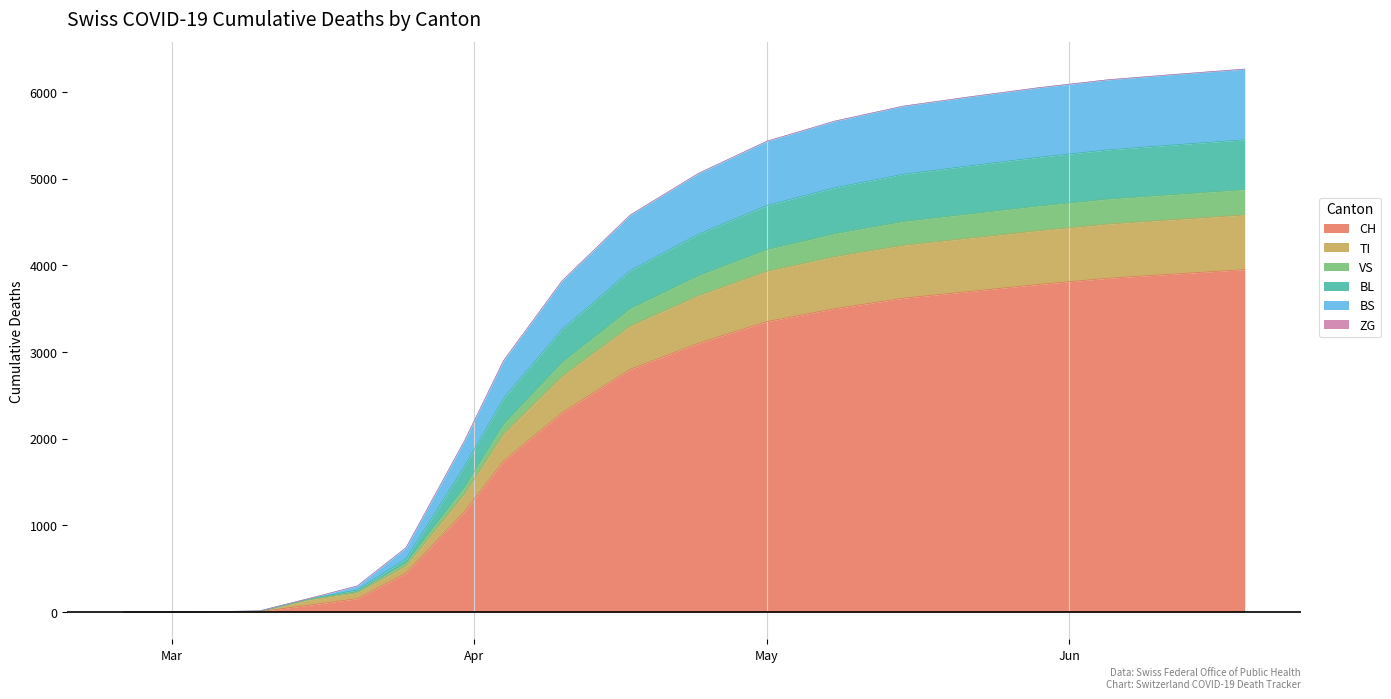

At which category is the sum across all series the highest?

2020-06-19